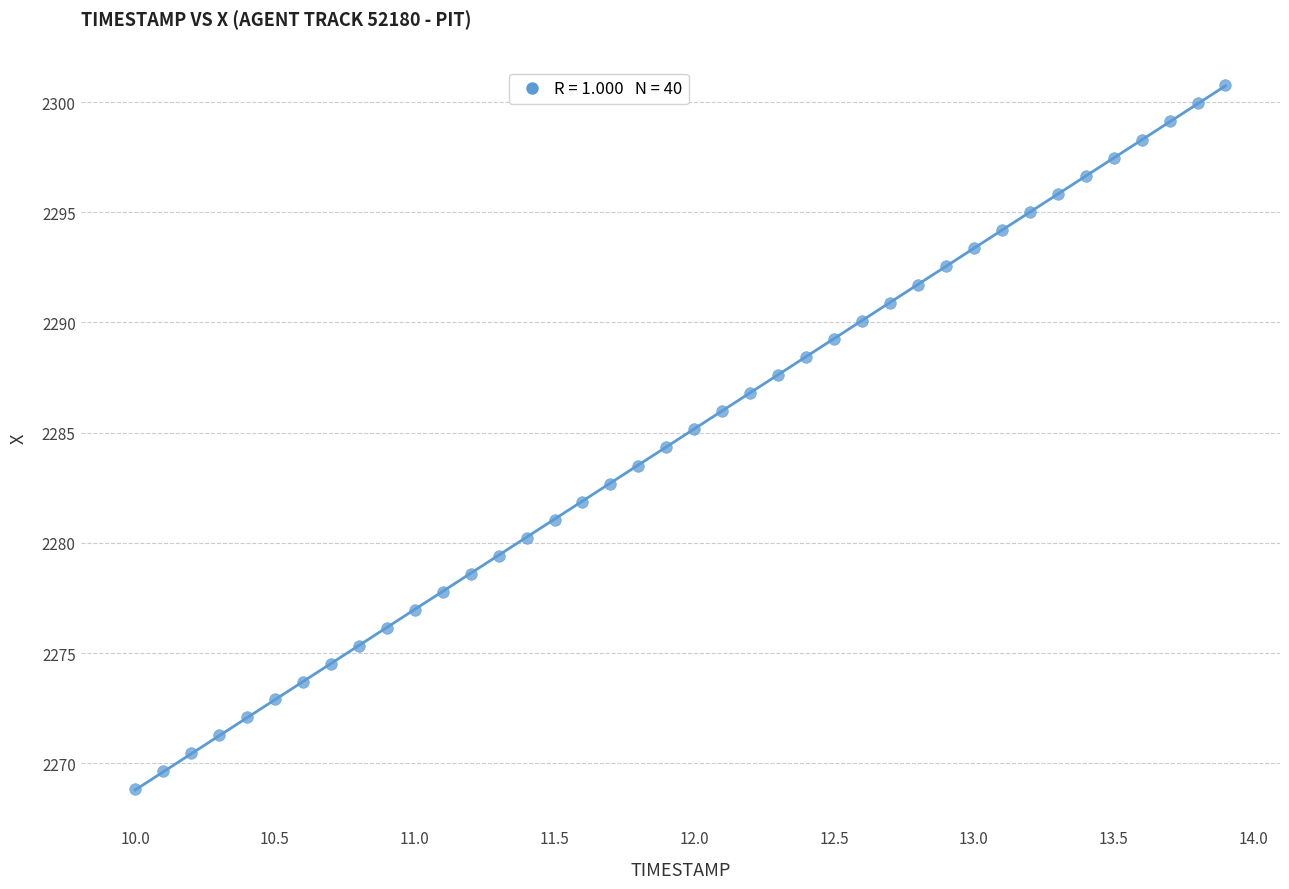

What is the range of Y values (max minus min)?

31.9